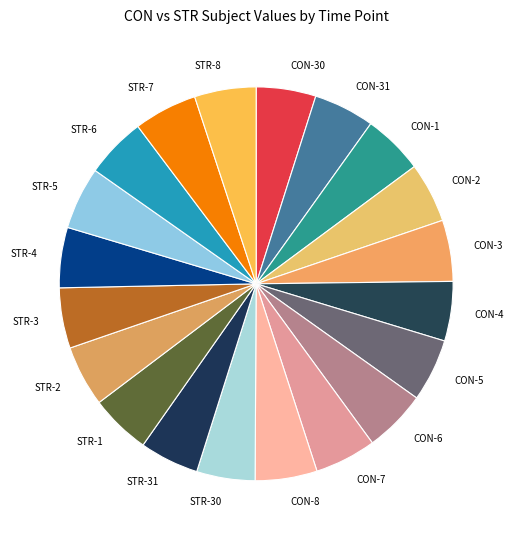

Approximately how many times larger is the value at CON-1 compared to STR-2?

1.0